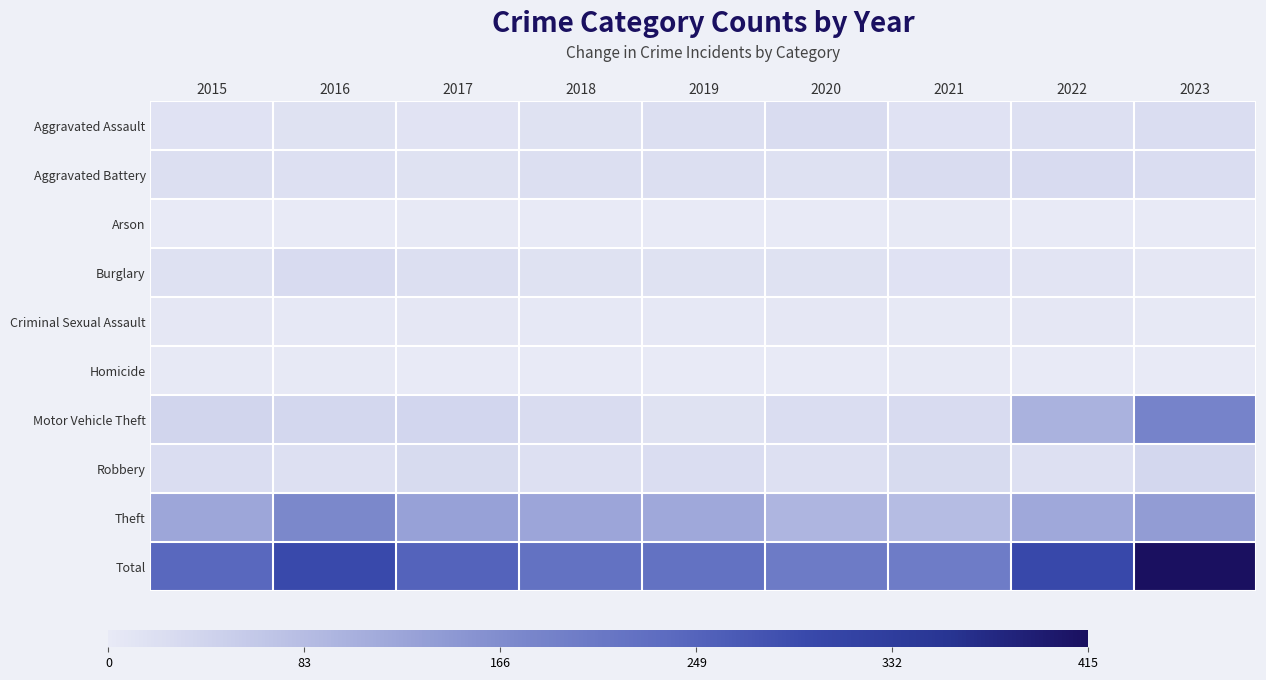

Reading left to right, what are all the values shown in this chart?

Aggravated Assault: 2015=14	2016=15	2017=12	2018=15	2019=21	2020=25	2021=14	2022=19	2023=24
Aggravated Battery: 2015=21	2016=19	2017=15	2018=20	2019=21	2020=17	2021=25	2022=26	2023=24
Arson: 2015=1	2016=1	2017=2	2018=0	2019=1	2020=0	2021=2	2022=0	2023=1
Burglary: 2015=17	2016=27	2017=21	2018=16	2019=16	2020=15	2021=13	2022=10	2023=6
Criminal Sexual Assault: 2015=5	2016=4	2017=5	2018=4	2019=4	2020=6	2021=2	2022=5	2023=2
Homicide: 2015=2	2016=2	2017=0	2018=1	2019=1	2020=1	2021=2	2022=0	2023=1
Motor Vehicle Theft: 2015=38	2016=35	2017=37	2018=25	2019=15	2020=24	2021=27	2022=101	2023=183
Robbery: 2015=23	2016=19	2017=28	2018=19	2019=24	2020=19	2021=29	2022=18	2023=35
Theft: 2015=120	2016=174	2017=130	2018=122	2019=118	2020=95	2021=84	2022=118	2023=139
Total: 2015=241	2016=296	2017=250	2018=222	2019=221	2020=202	2021=198	2022=297	2023=415